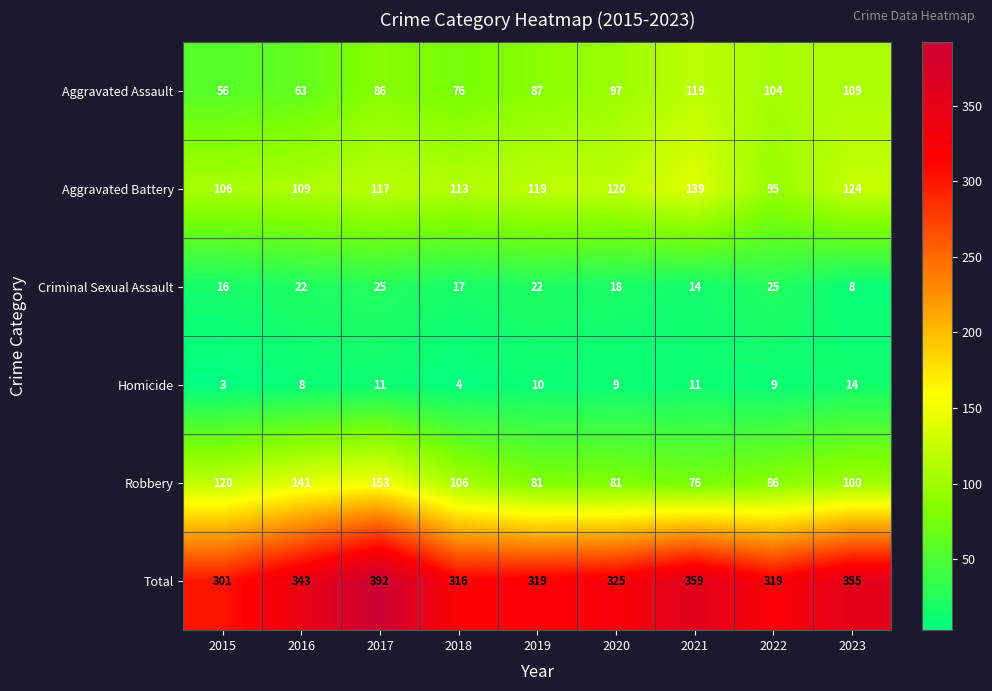

The Robbery series shows 141 at 2016. True or false?

True